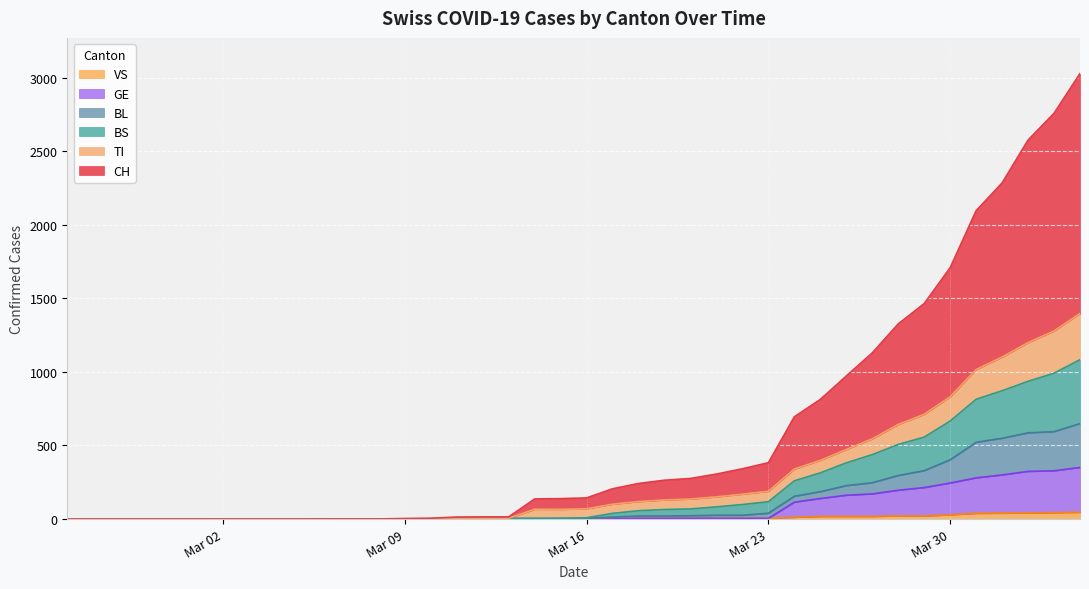

Which series has the largest total across all categories?

CH